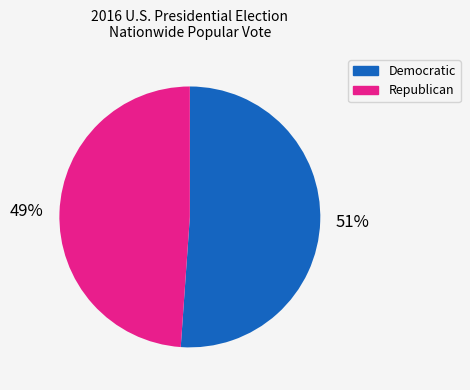

To the nearest percent, what is the difference between the largest and smallest slice percentages?

2%